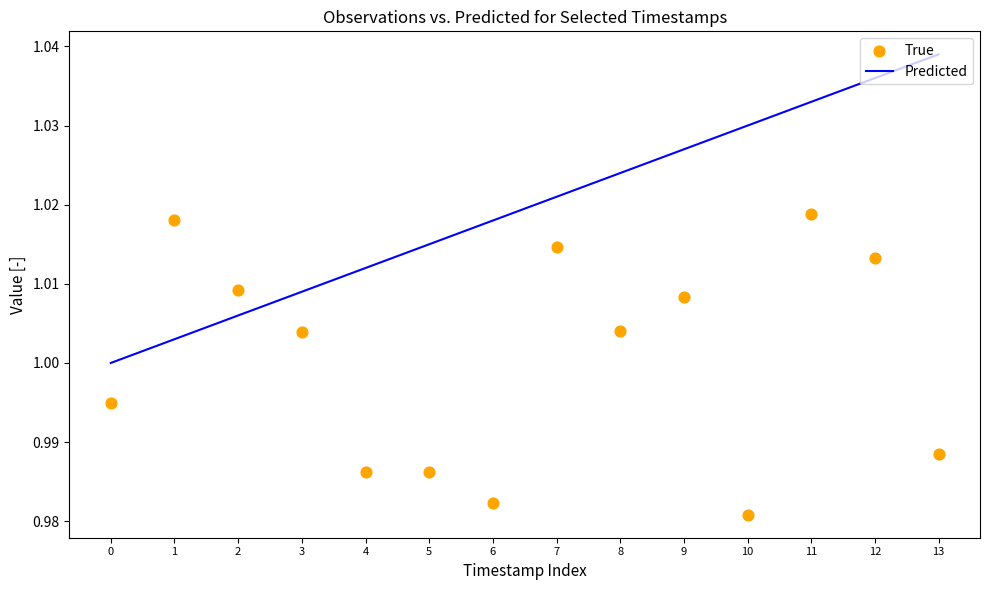

What are all the series names shown in the legend?

Predicted, True